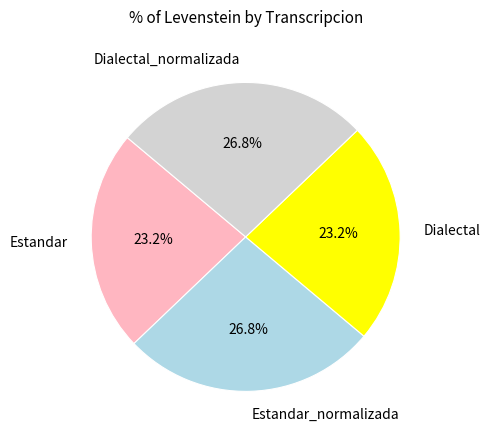

Do Dialectal_normalizada and Estandar_normalizada together represent more than half of the pie?

Yes